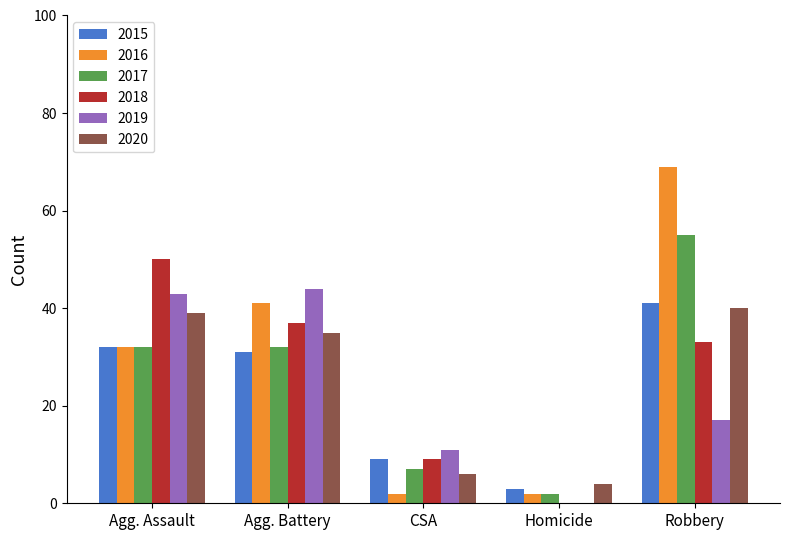

What is the greatest value displayed?

69